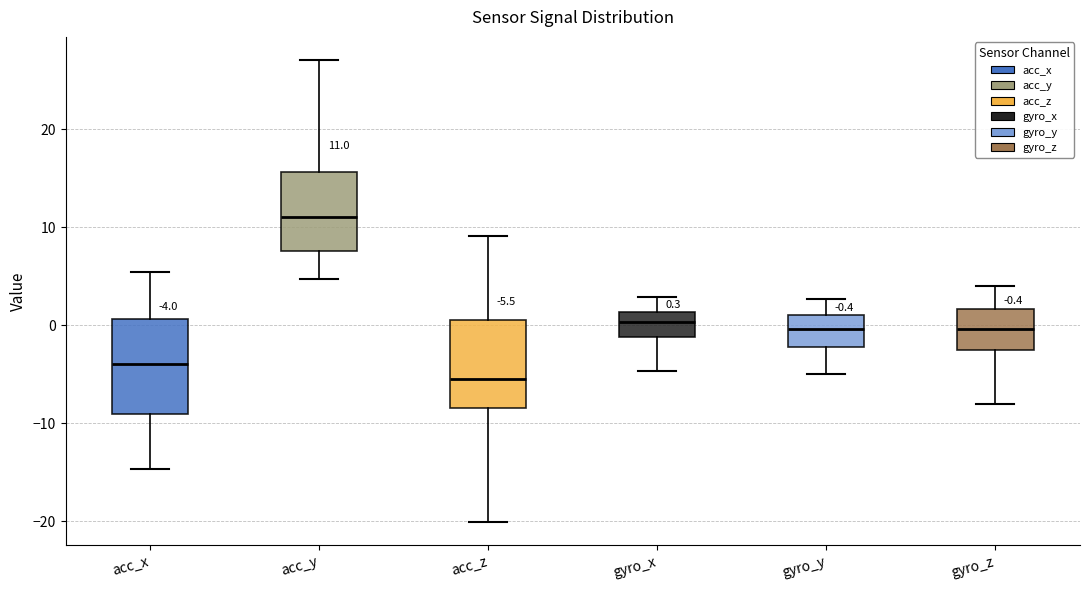

Which box has the lowest median line?

acc_z